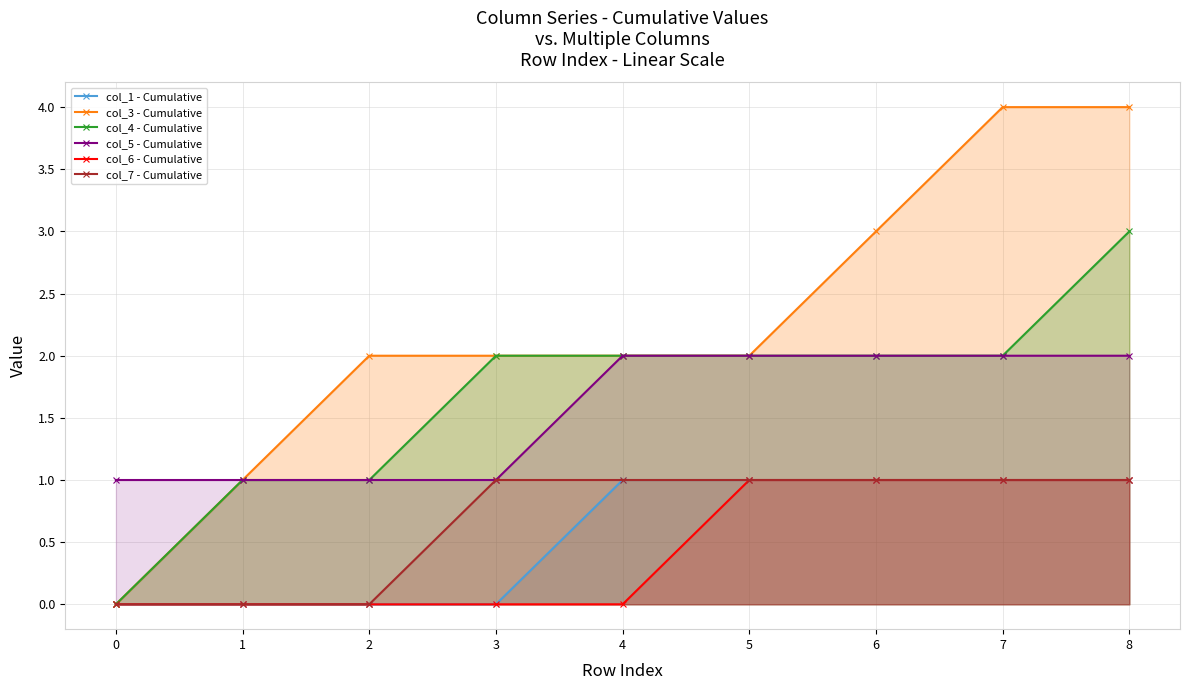

Between 8 and 0, which is larger?

8